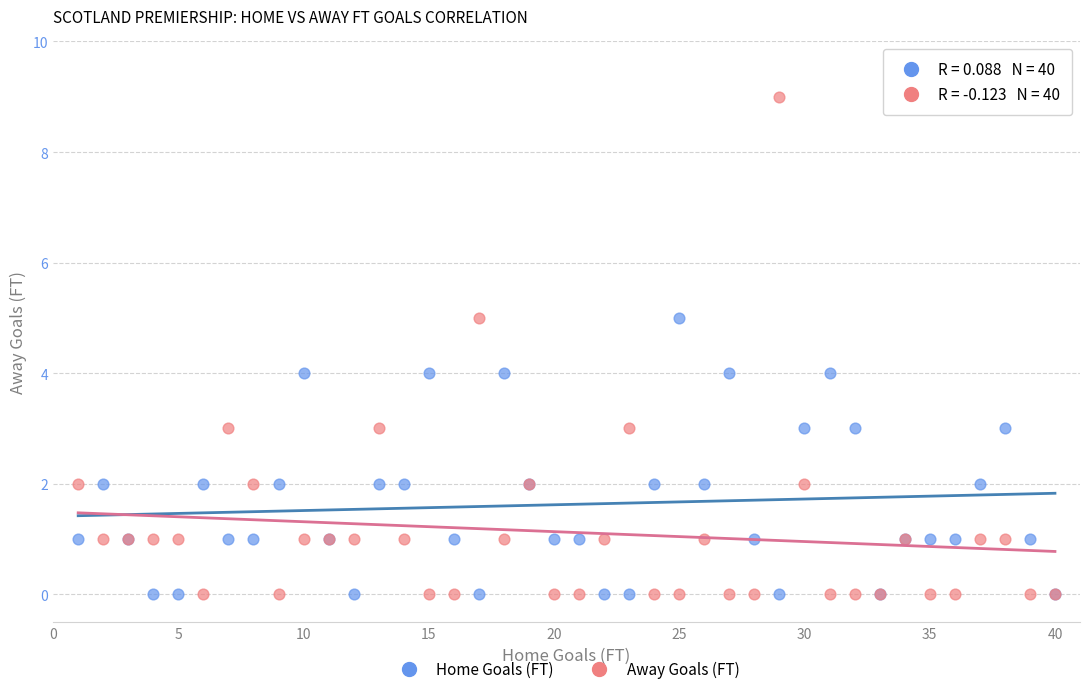

Which series contains the highest Y value?

Away Goals (FT)